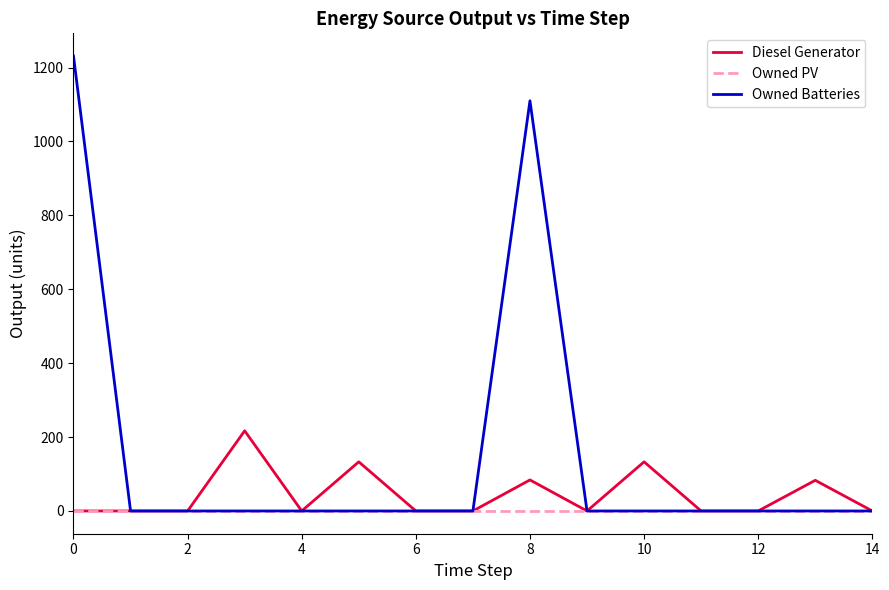

Rank the series by their maximum value, from highest to lowest.

Owned Batteries, Diesel Generator, Owned PV